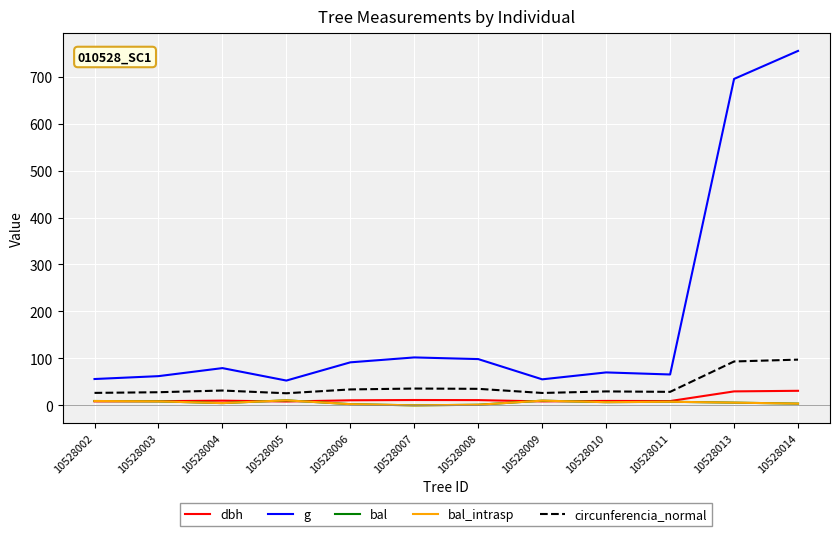

The value of bal_intrasp at 10528011 is 7.7. True or false?

True